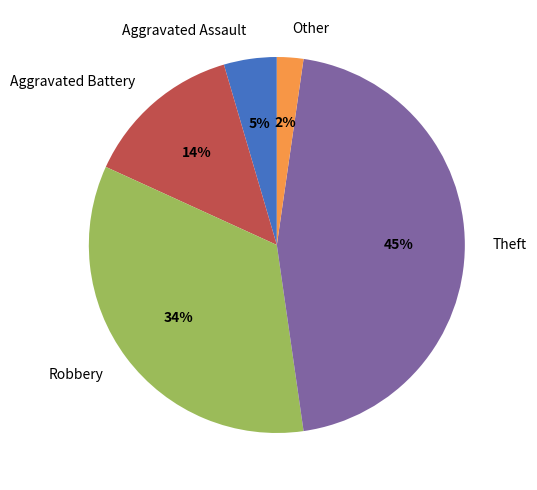

Does any single category account for the majority?

No